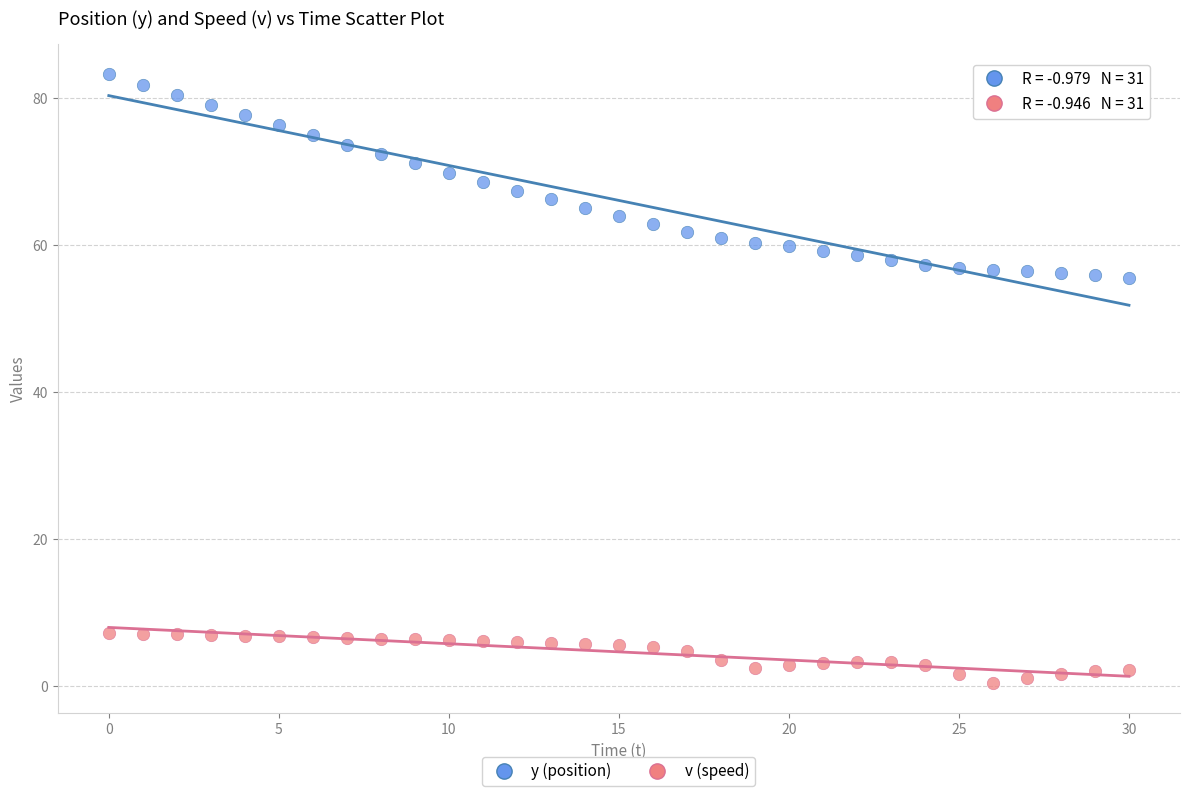

Across all data points, what is the range of Y values (max minus min)?

82.9